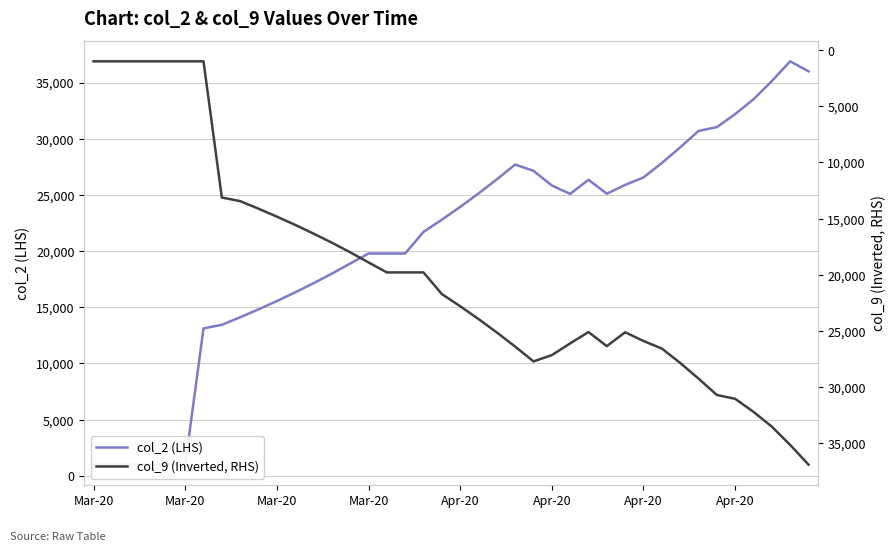

Between 9 and 24, which is larger?

24